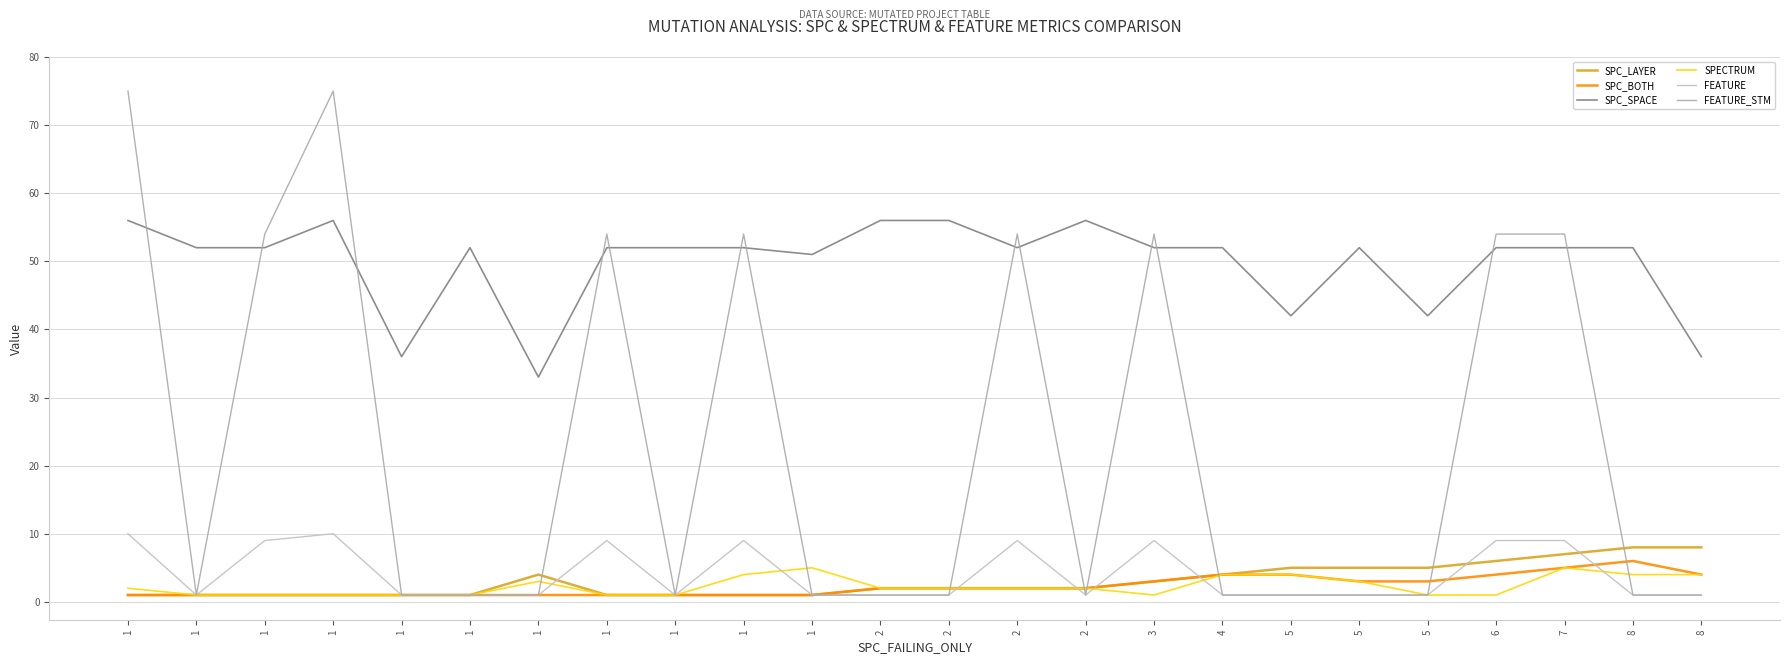

Rank the categories by SPC_LAYER value from highest to lowest.

8, 8, 7, 6, 5, 5, 5, 1, 4, 3, 2, 2, 2, 2, 1, 1, 1, 1, 1, 1, 1, 1, 1, 1